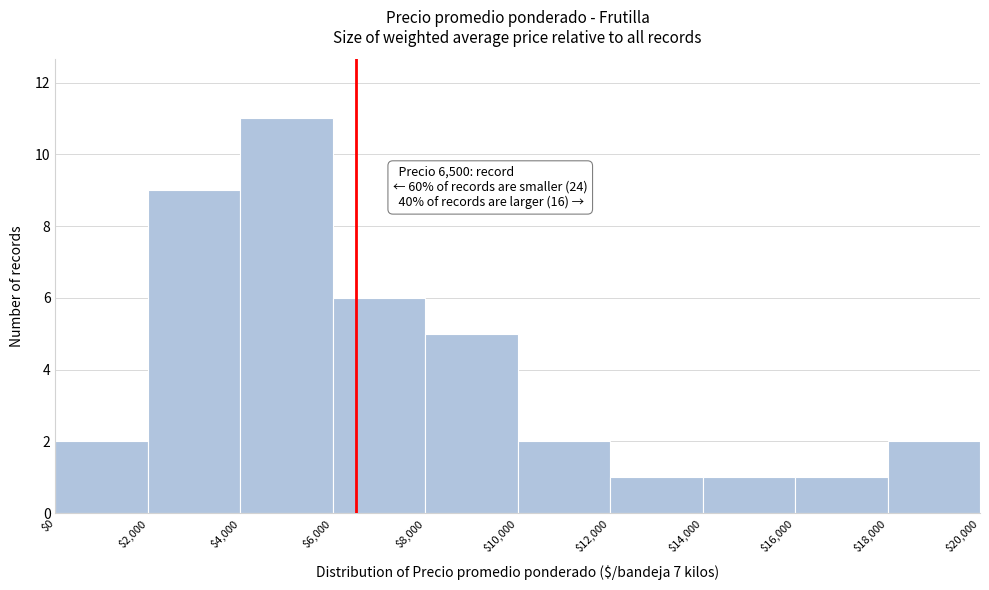

Which range on the x-axis has the tallest bar?

$4,000 to $6,000